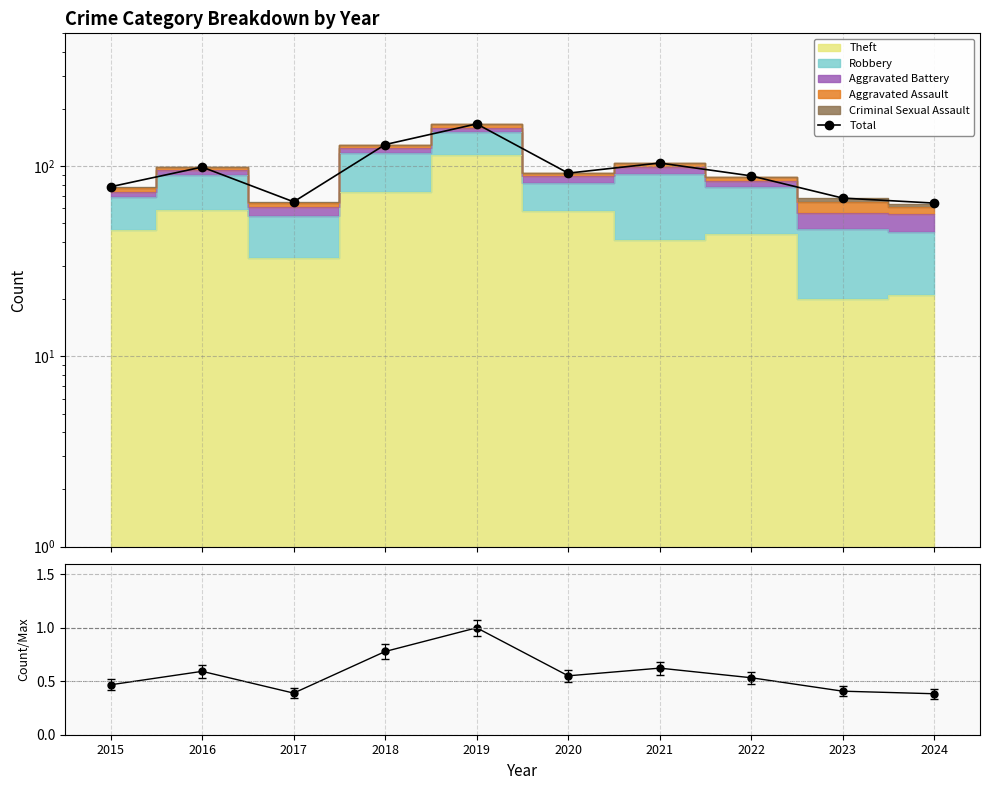

What is the highest value of the Total series?

167.0